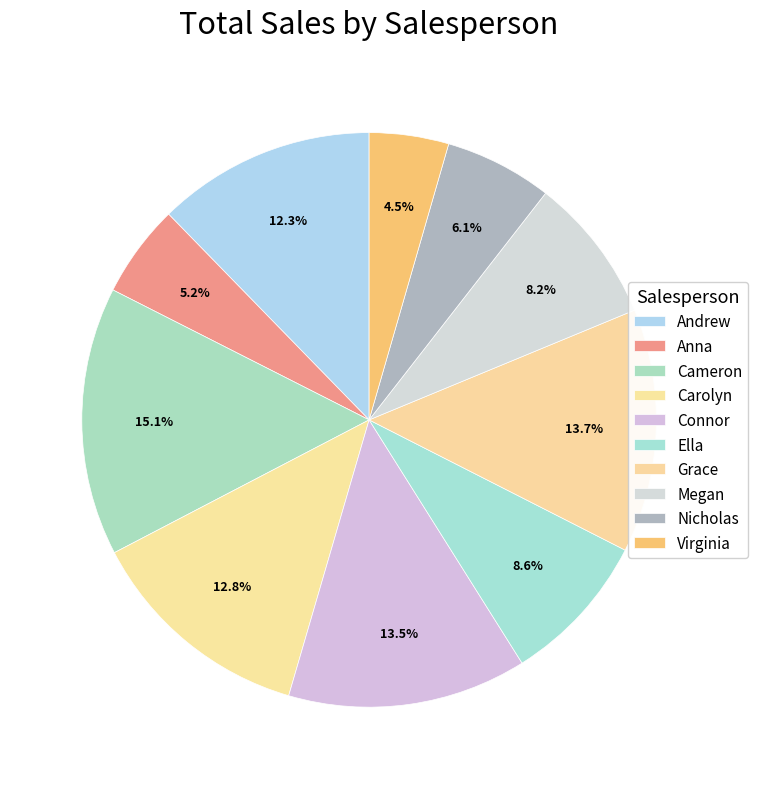

To the nearest percent, what is the difference between the Virginia and Andrew slice percentages?

8%